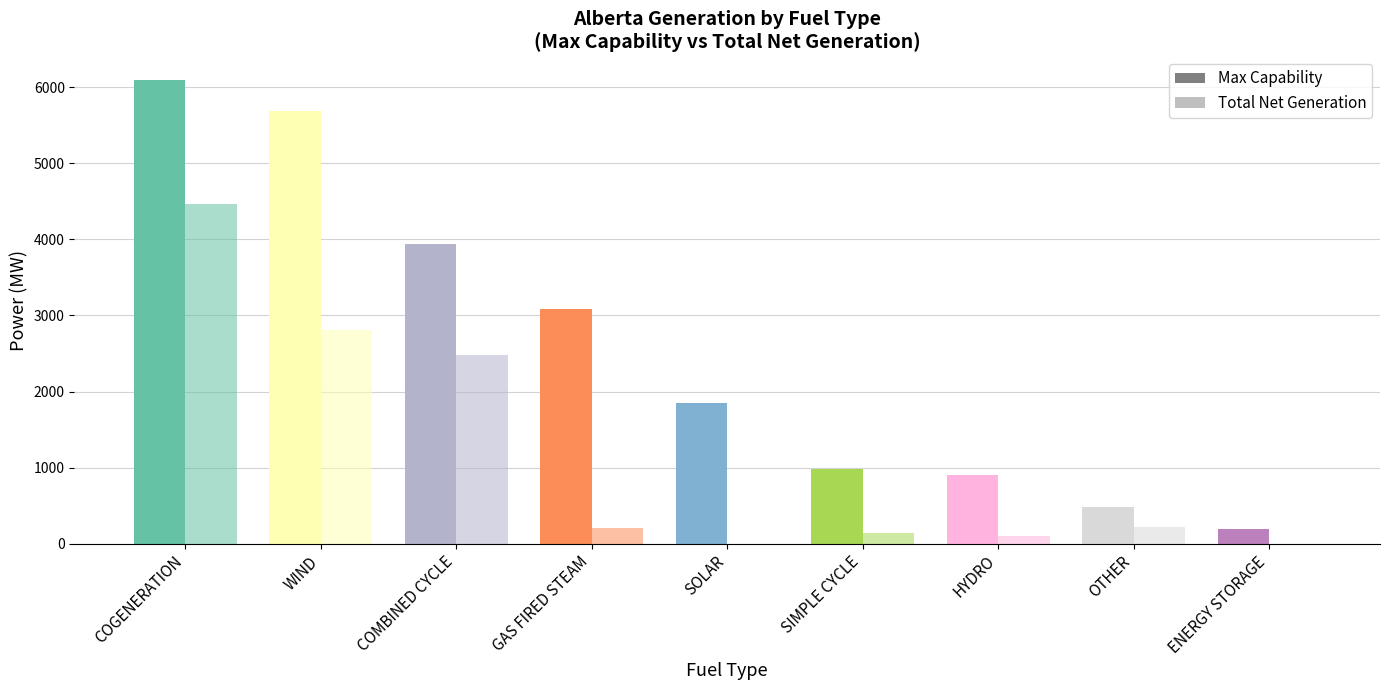

Is the value of Max Capability at COMBINED CYCLE greater than the value of Total Net Generation at HYDRO?

Yes